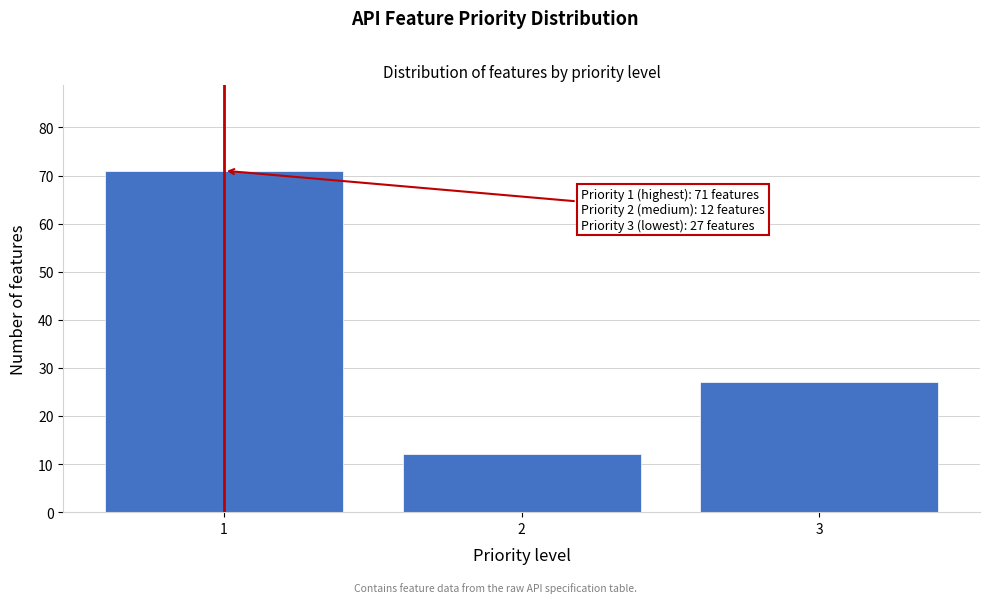

Reading left to right, what are all the values shown in this chart?

71	12	27